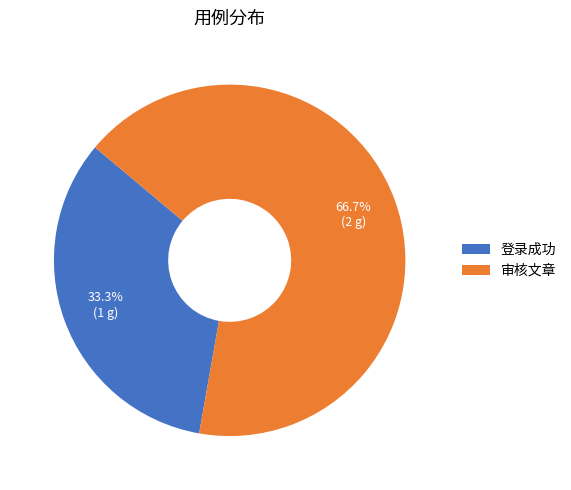

How many segments does this pie chart have?

2